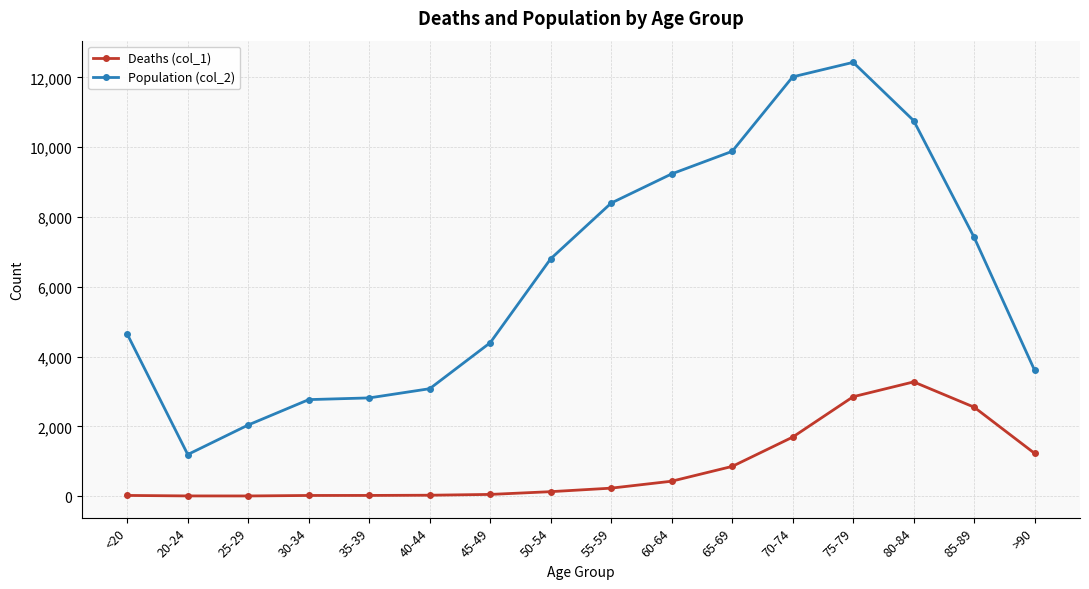

What value does the Population (col_2) series have at 50-54?

6803